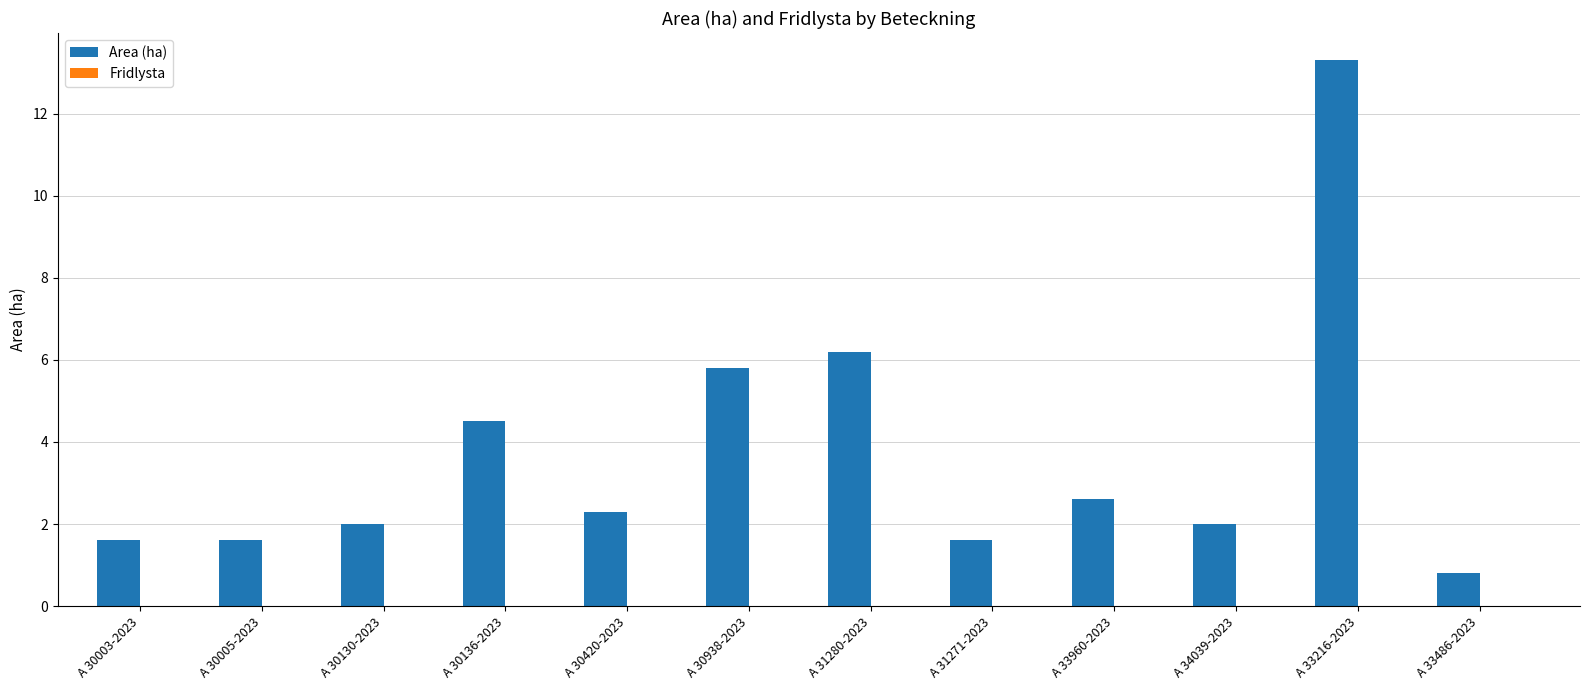

The chart shows a value of 22.4 at A 33216-2023. True or false?

False